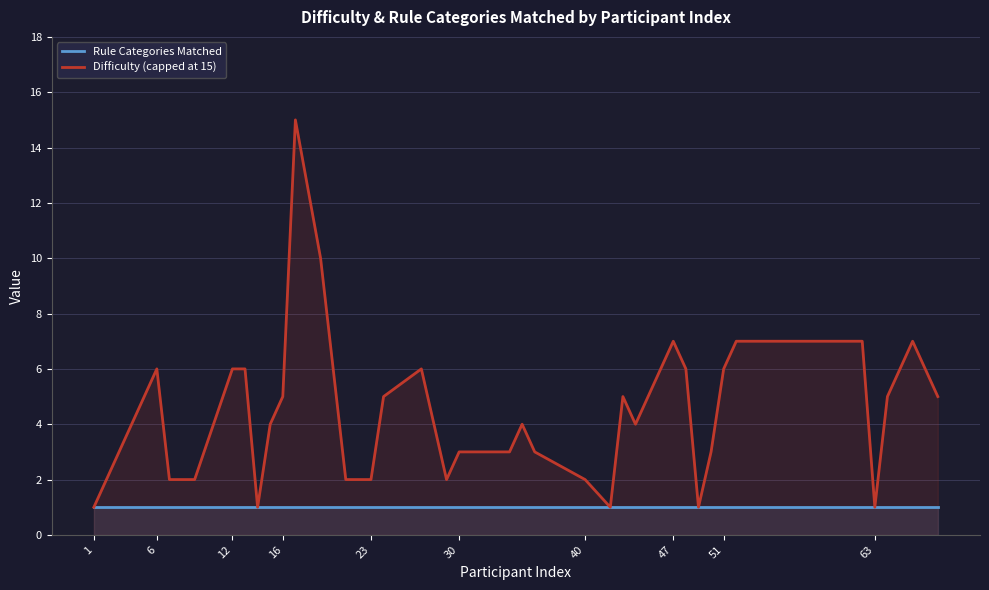

Does the chart display data point markers on the line(s)?

No